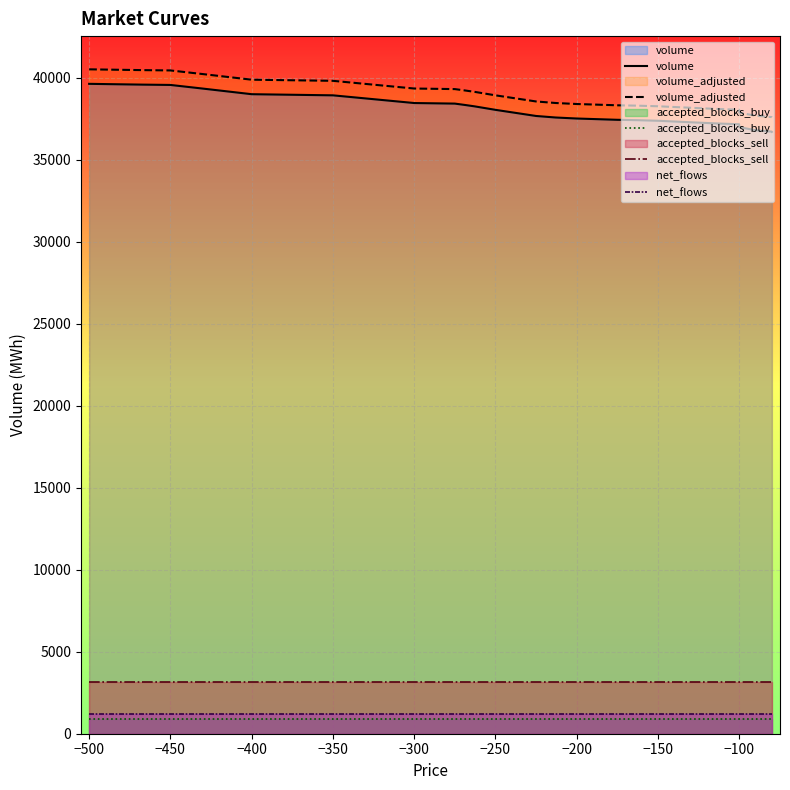

True or false: volume and net_flows cross at least once.

False